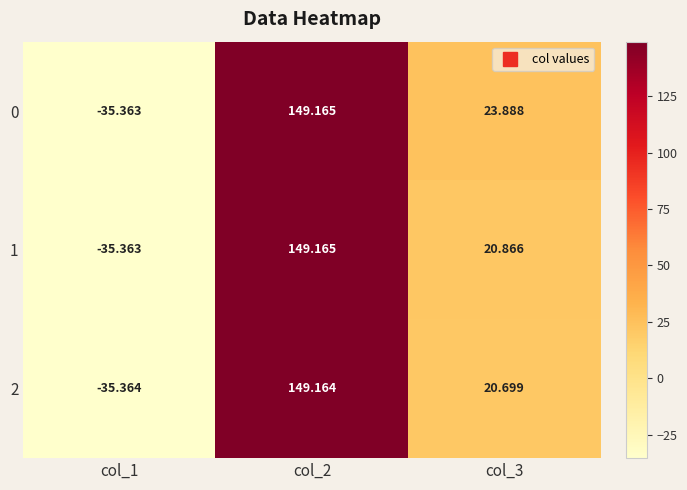

Is the value of 0 at col_2 greater than the value of 2 at col_3?

Yes